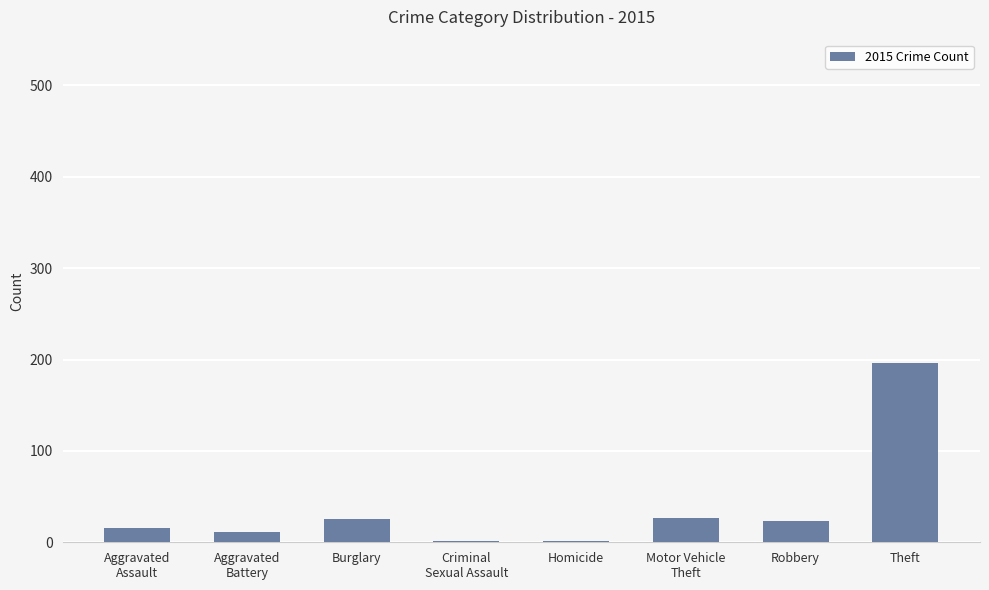

The chart shows a value of 196 at Theft. True or false?

True